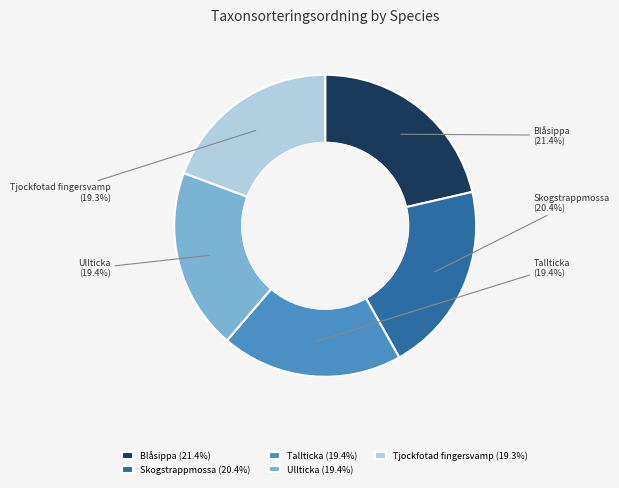

How many slices are in this pie chart?

5